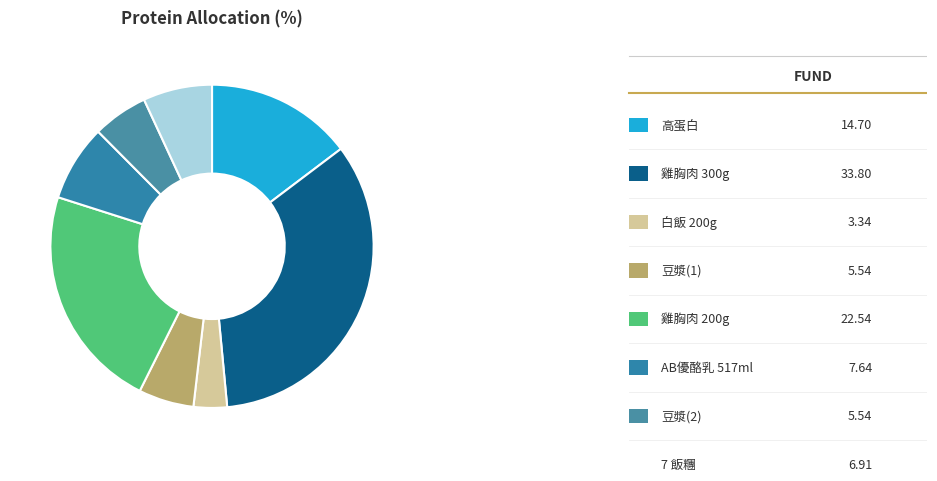

What is the largest slice in the pie chart?

雞胸肉 300g